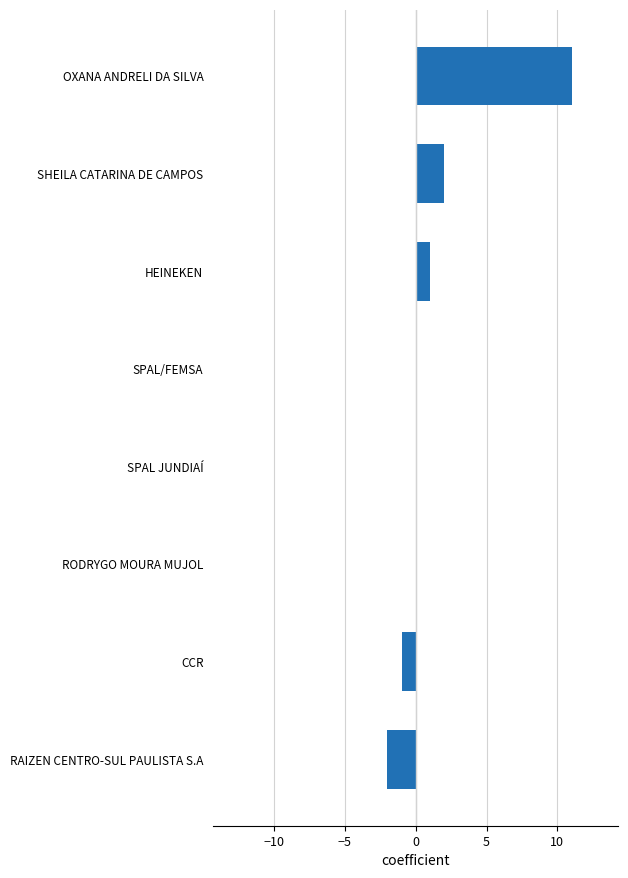

At which category does the chart reach its peak across all series?

OXANA ANDRELI DA SILVA